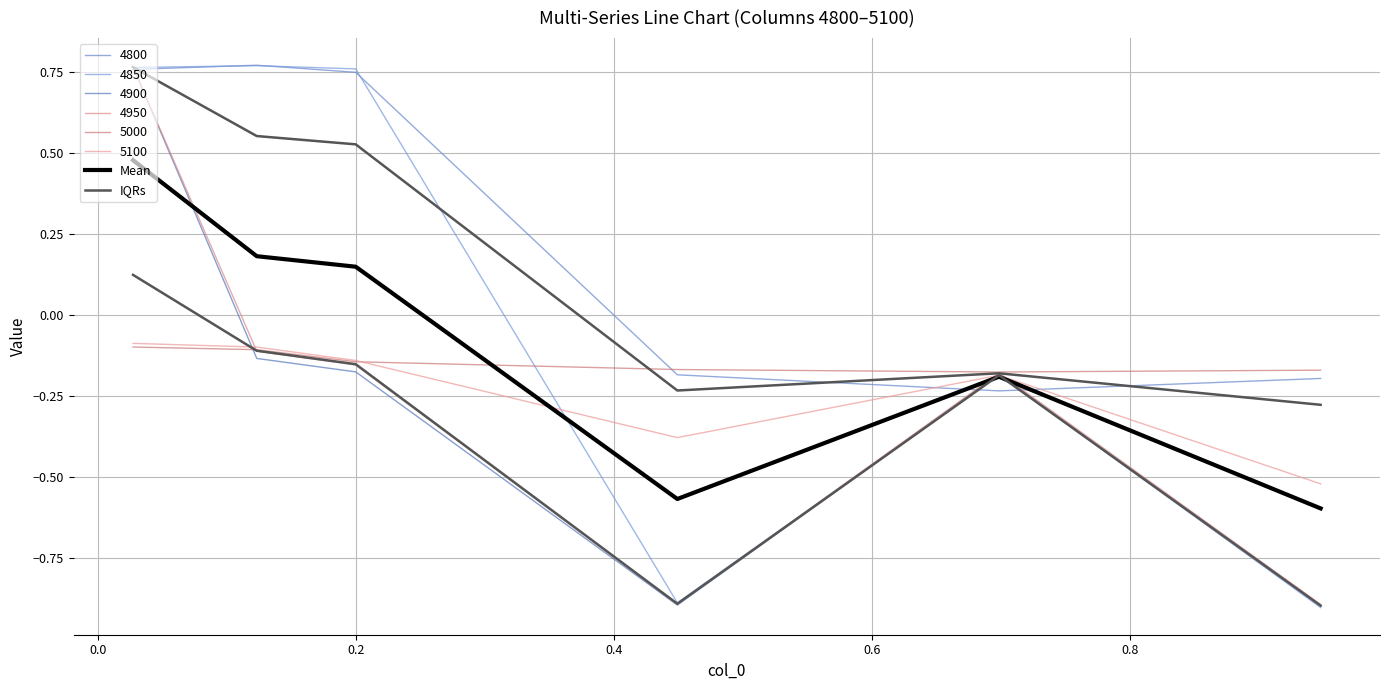

What is the sum of the IQRs values at 0.0 and 0.8?

-1.0